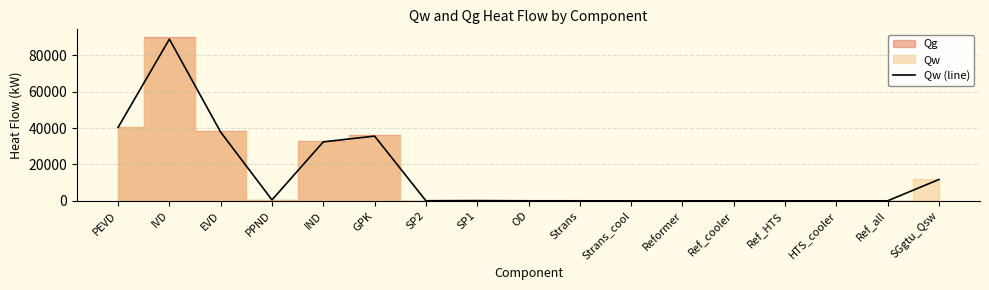

Rank the categories by value from highest to lowest.

IVD, PEVD, EVD, GPK, IND, SGgtu_Qsw, PPND, SP1, SP2, OD, Strans, Strans_cool, Reformer, Ref_cooler, Ref_HTS, HTS_cooler, Ref_all